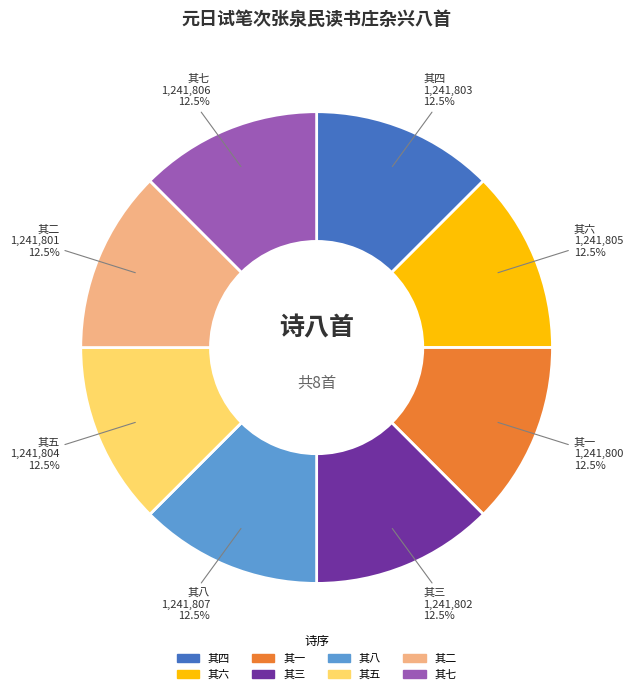

What portion of the pie excludes 其七?

87.5%